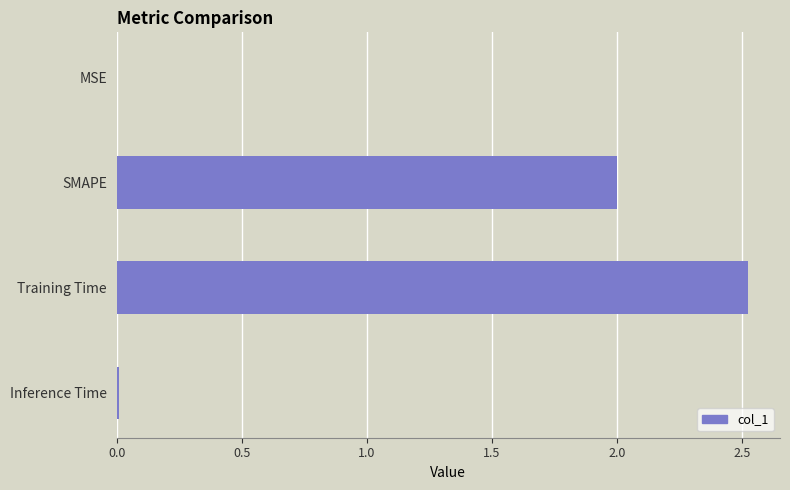

True or false: the data shows 4.5 at Training Time.

False